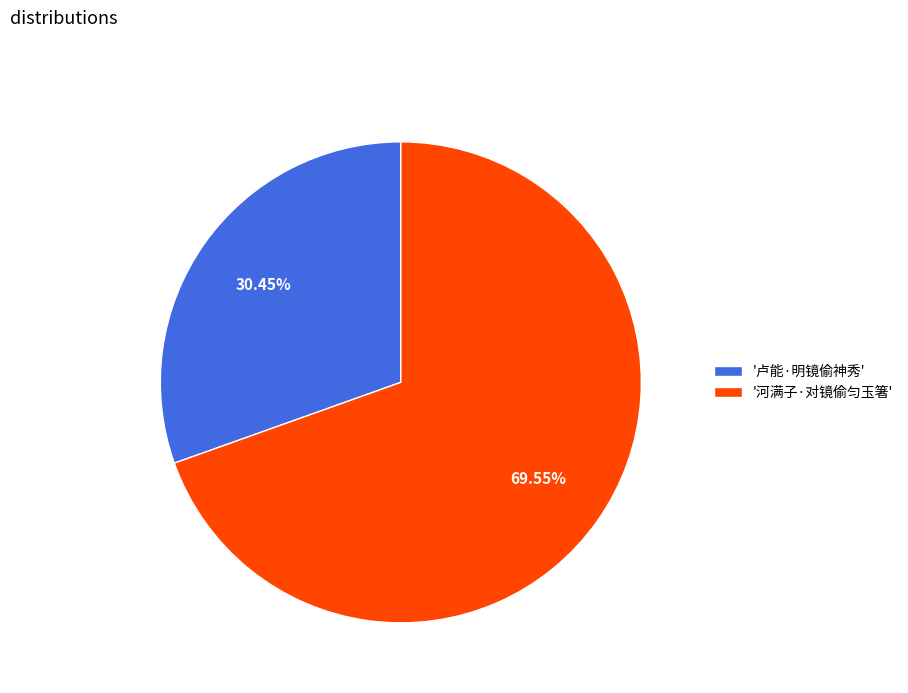

Between '河满子·对镜偷匀玉箸' and '卢能·明镜偷神秀', which is larger?

'河满子·对镜偷匀玉箸'